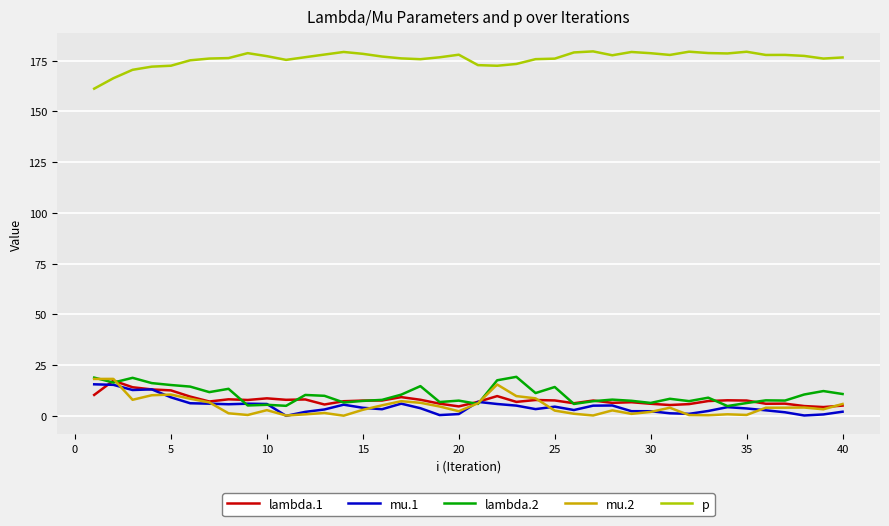

True or false: mu.2 and p intersect in this chart.

False